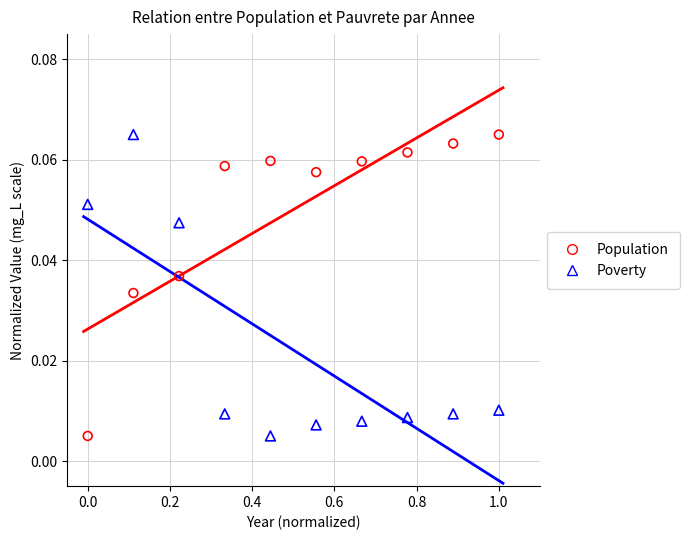

What is the X range (max minus min) for the scatter plot?

1.0